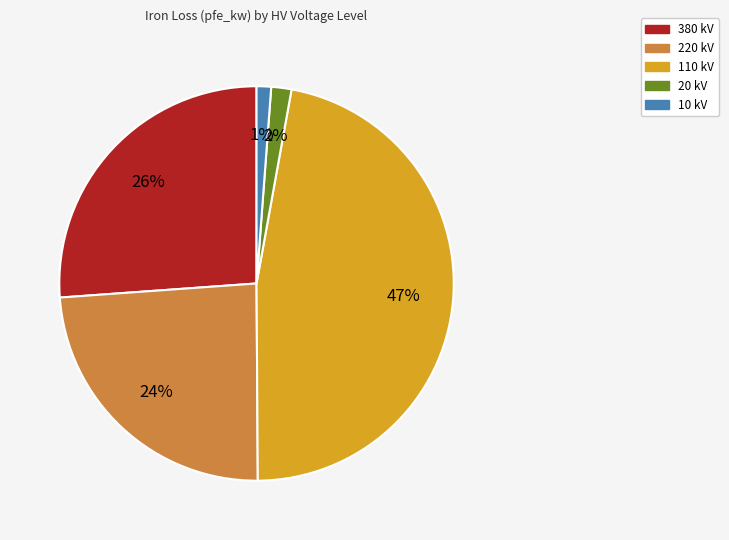

Does any single category account for the majority?

No